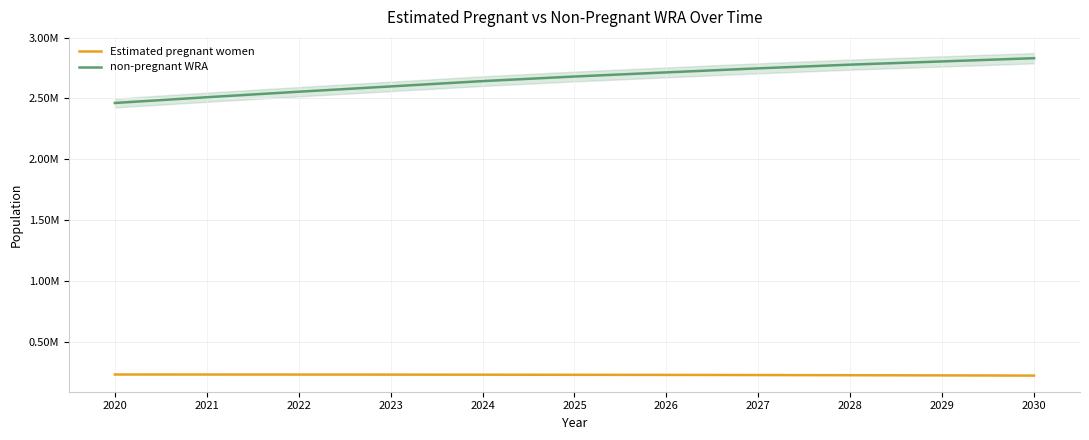

True or false: non-pregnant WRA and Estimated pregnant women cross at least once.

False